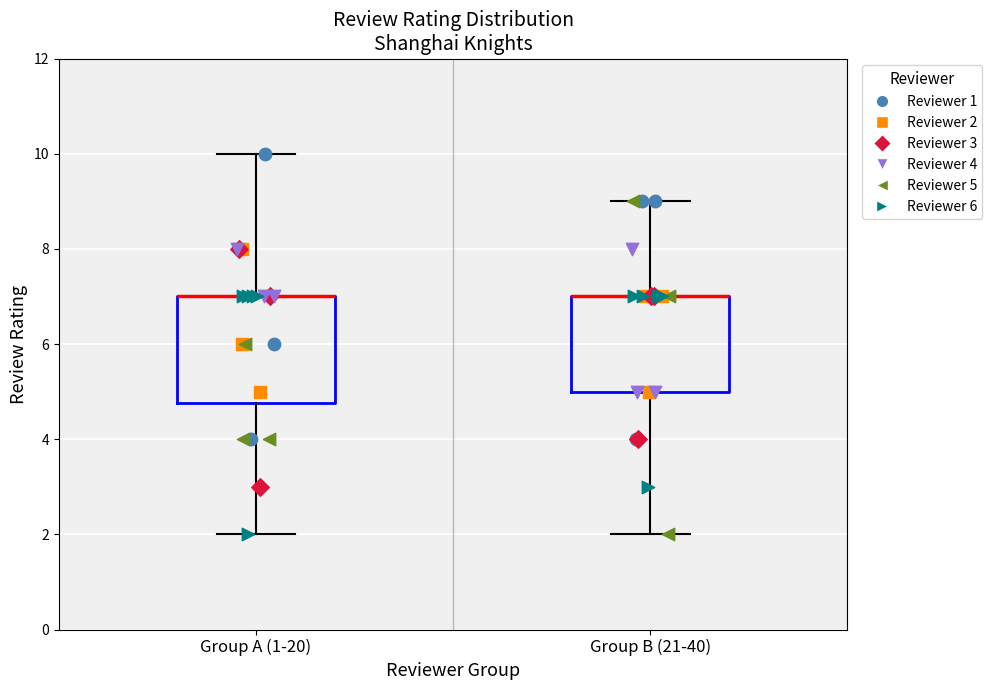

Which box is the tallest, from its lower edge to its upper edge?

Group A (1-20)